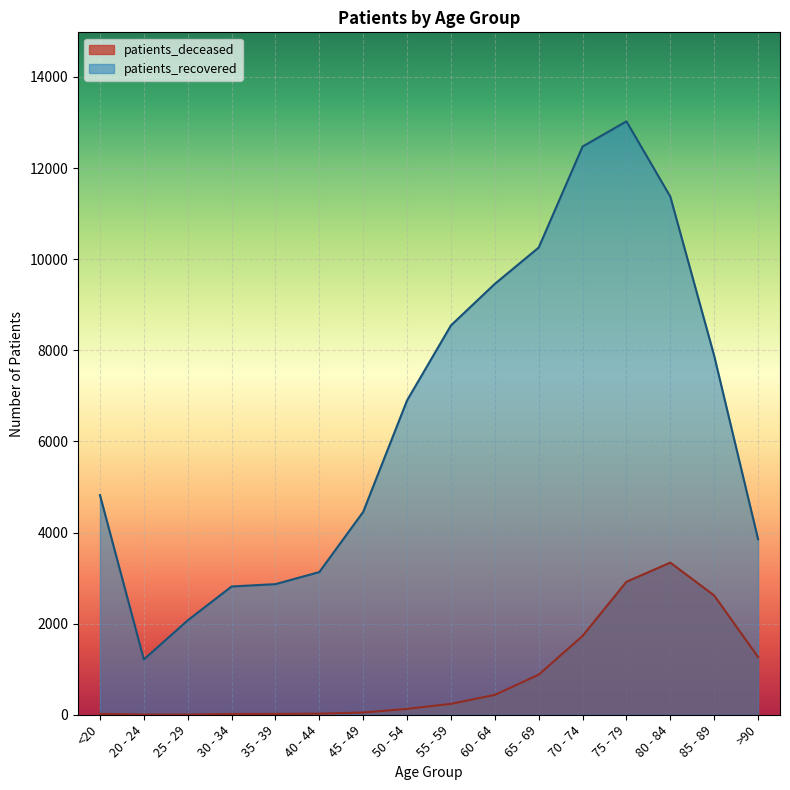

At how many categories does at least one series exceed 5087?

8